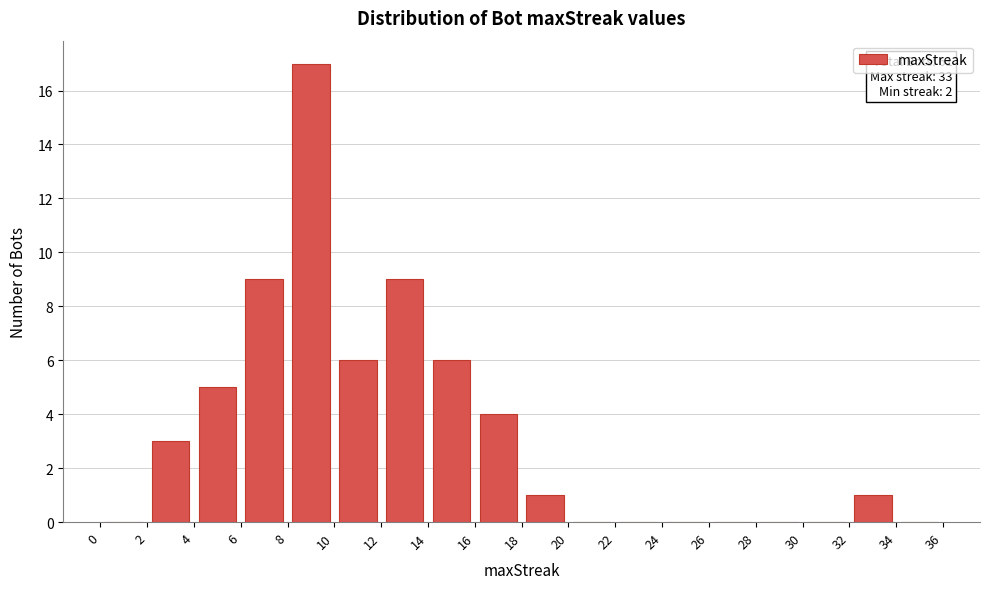

Which range on the x-axis has the tallest bar?

8 to 10